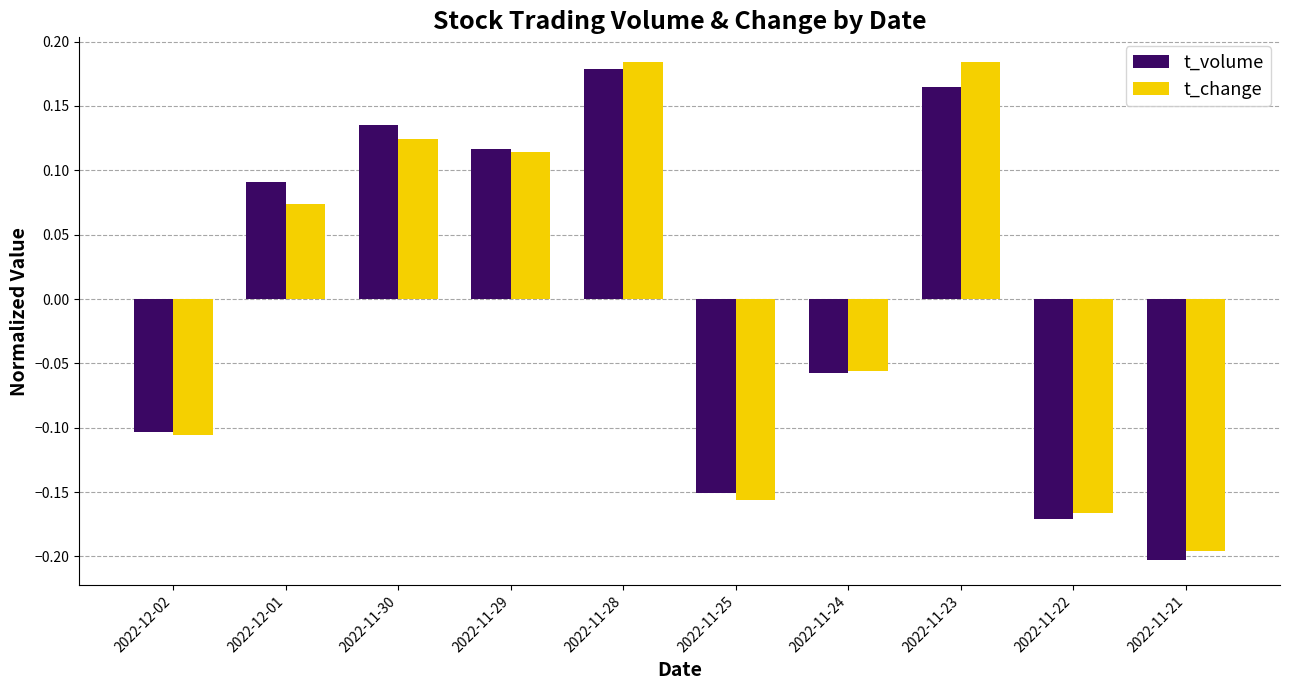

At 2022-11-22, list the series in order from smallest to largest.

t_volume, t_change